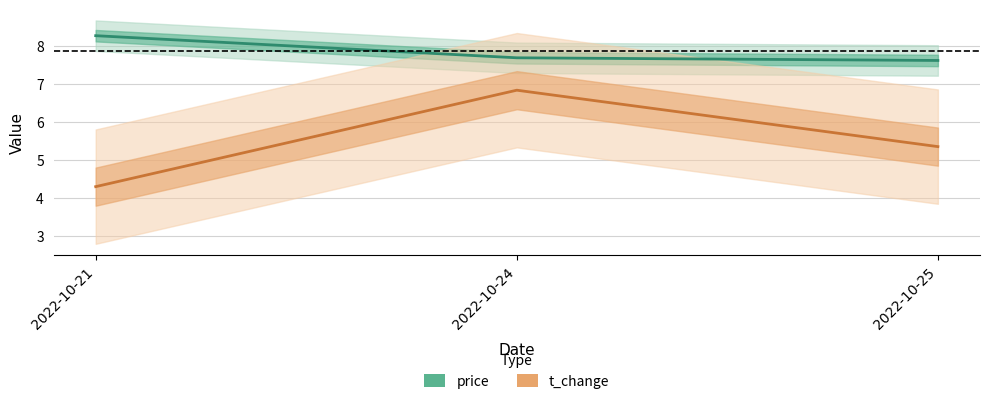

What are all the series names shown in the legend?

price, t_change